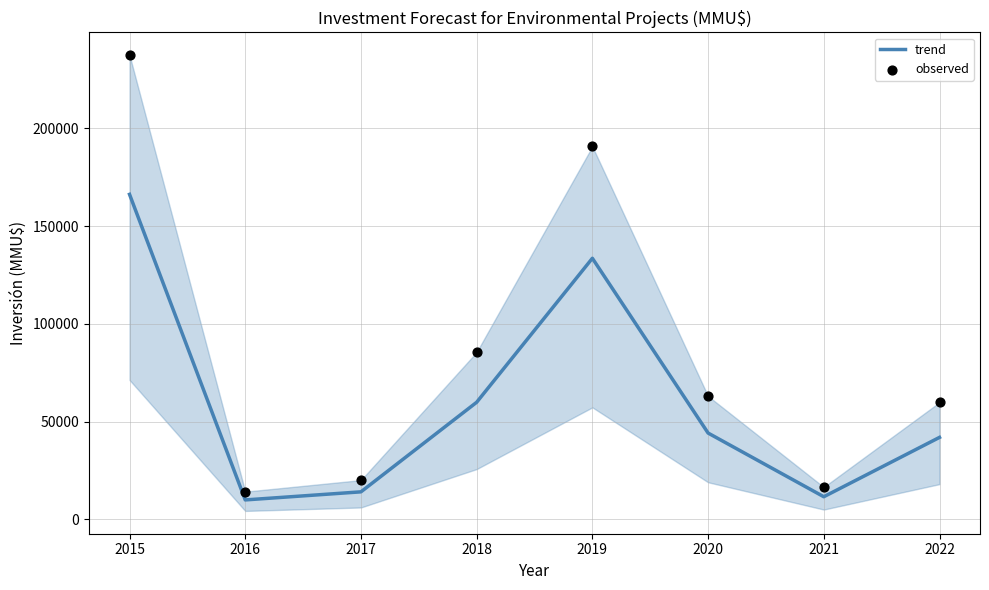

What are all the series names shown in the legend?

trend, observed